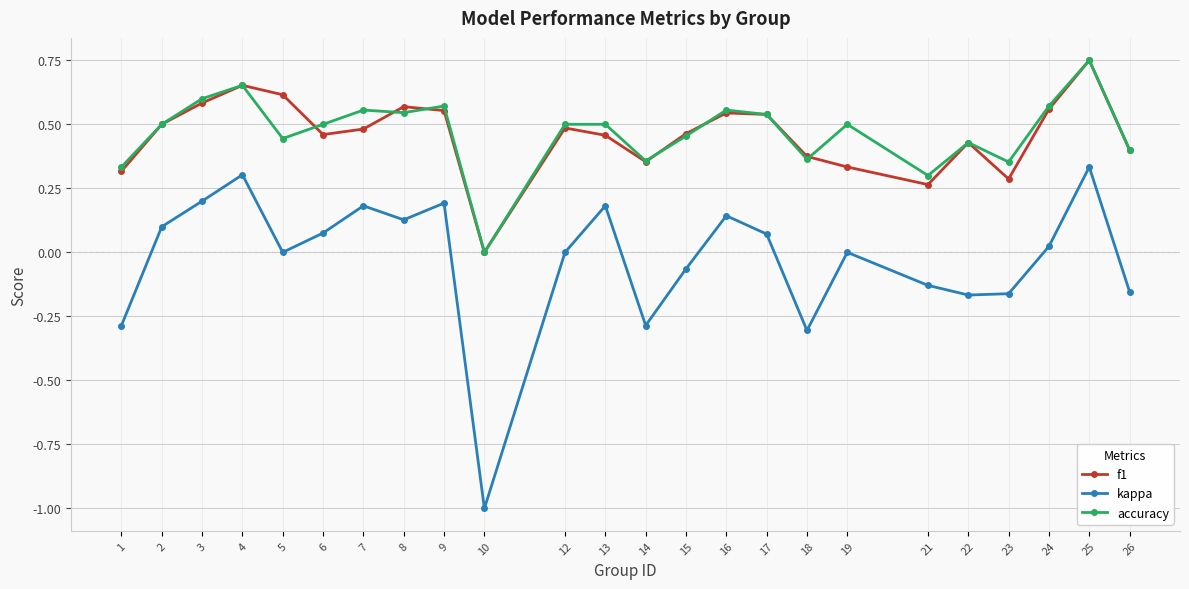

True or false: kappa and accuracy cross at least once.

False